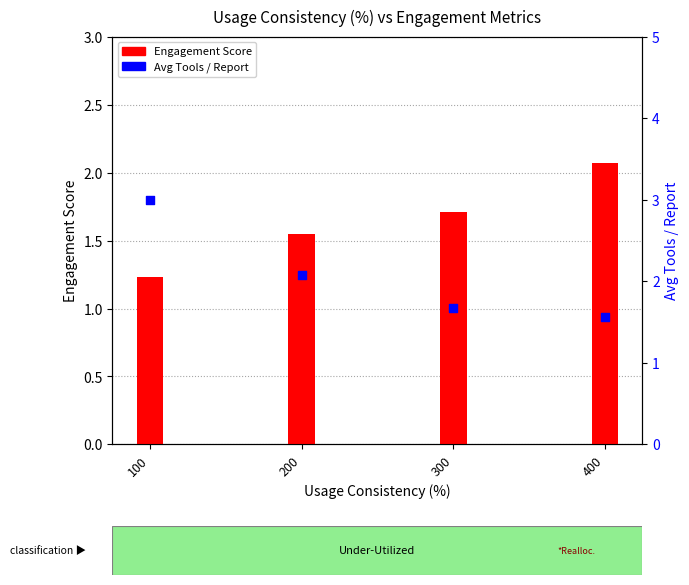

Which series has the widest spread of Y values?

Avg Tools / Report